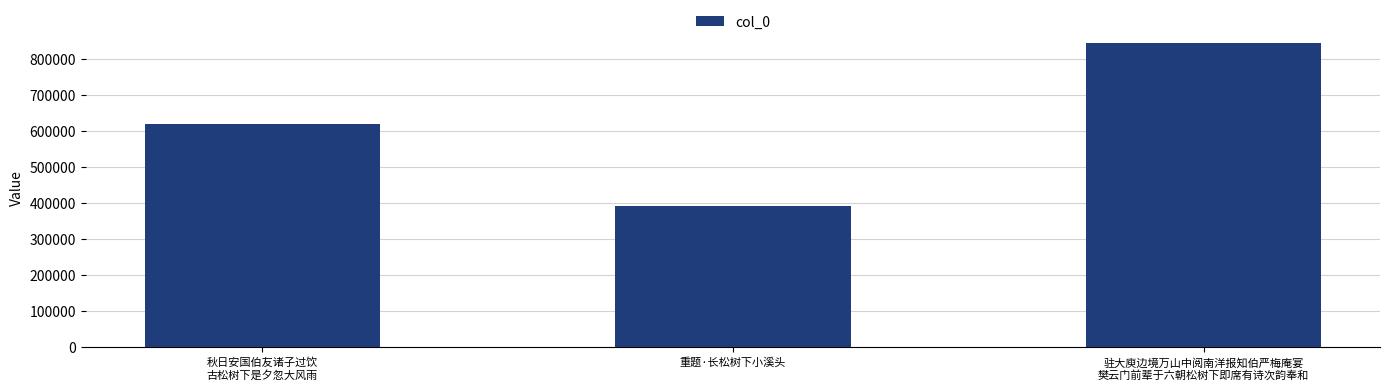

What is the approximate value at 秋日安国伯友诸子过饮
古松树下是夕忽大风雨, to the nearest 50?

619550